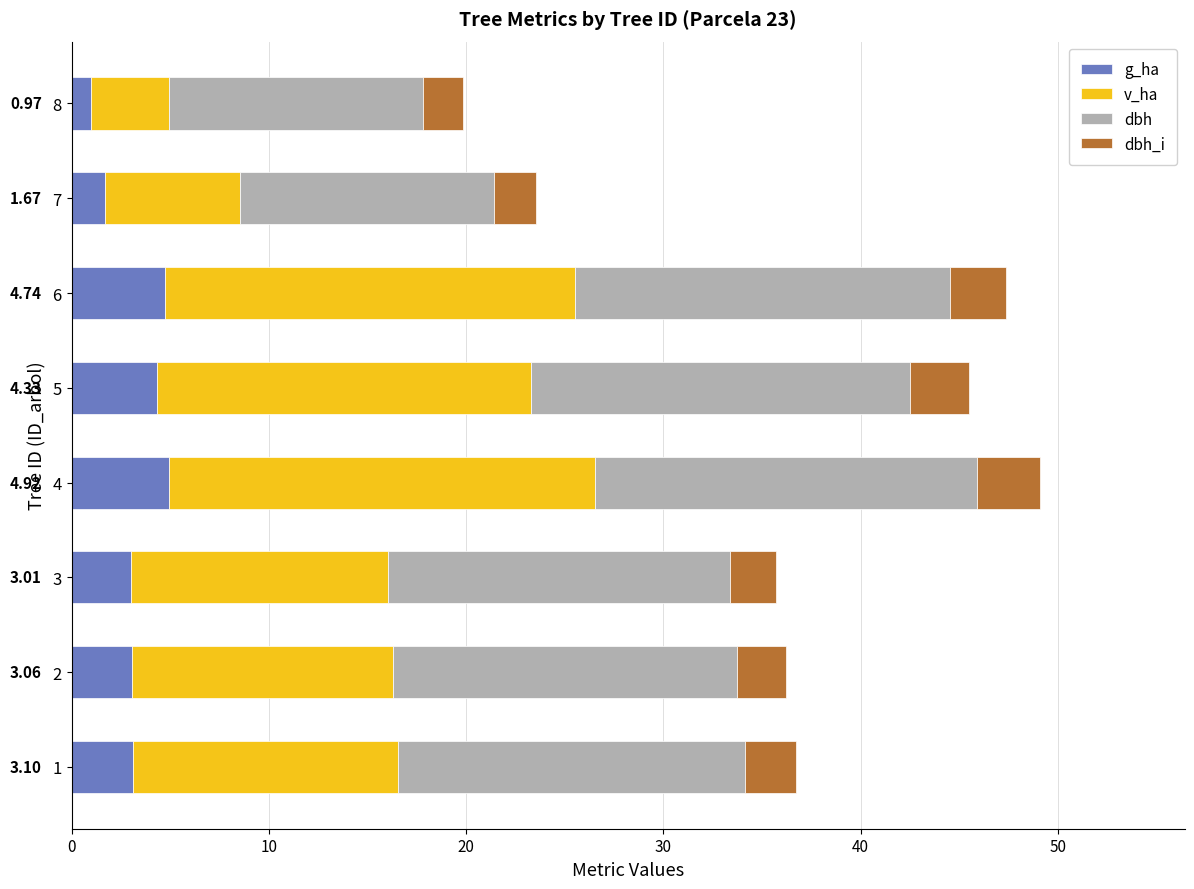

What is the total value across all series at 3?

35.7